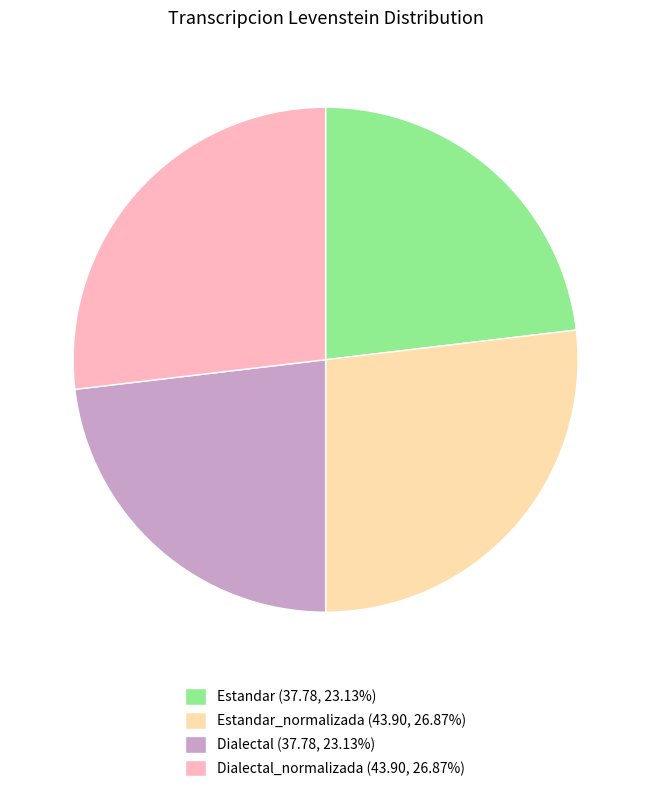

Is there any slice that represents more than half of the pie?

No